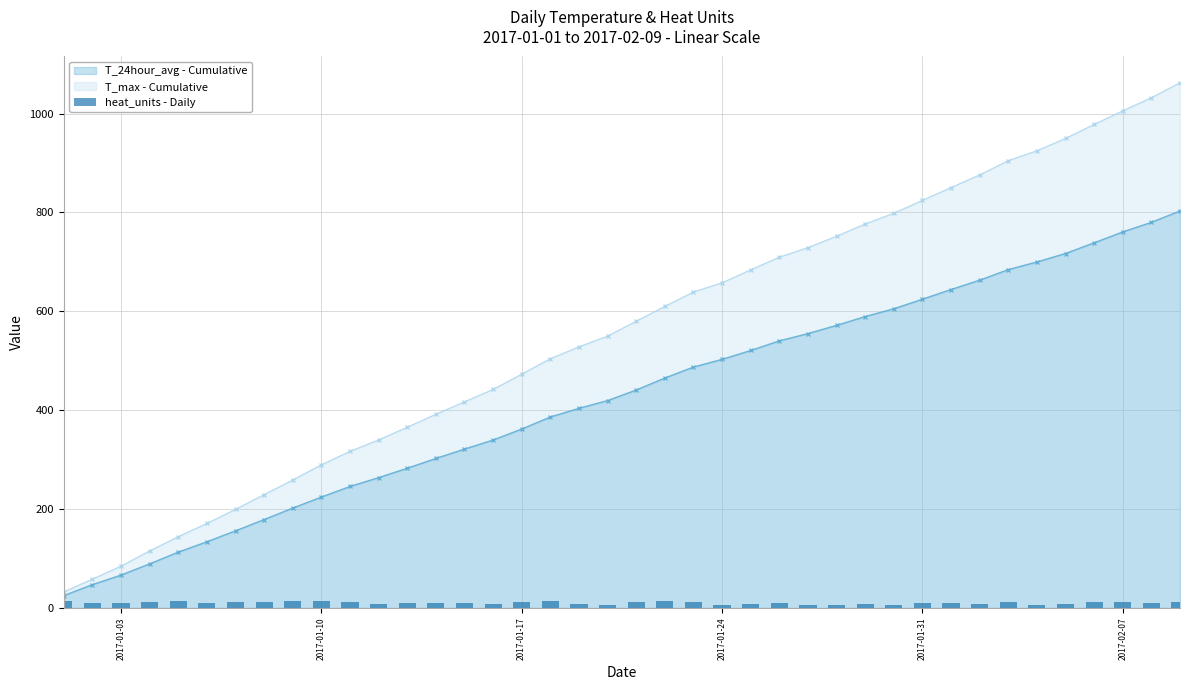

Are the bars grouped side by side (vs. stacked)?

No